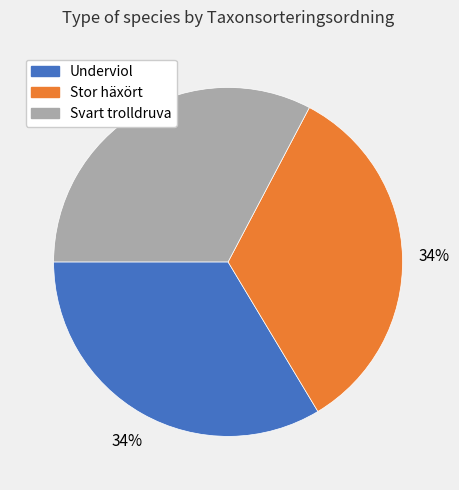

Which slice is the smallest?

Svart trolldruva